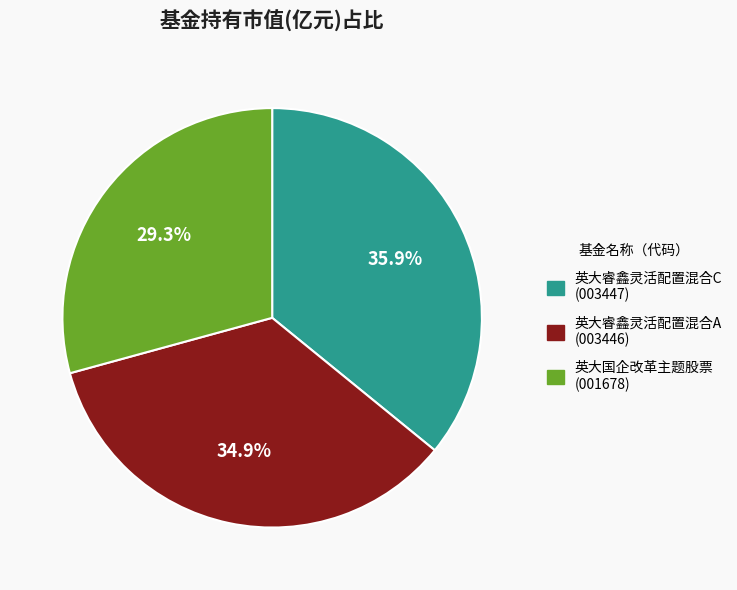

True or false: 英大国企改革主题股票 accounts for 29% of the total.

True